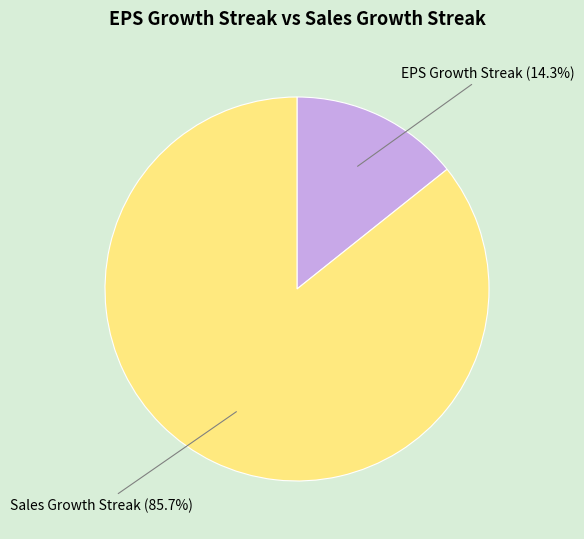

Which category has the smallest portion of the pie?

EPS Growth Streak